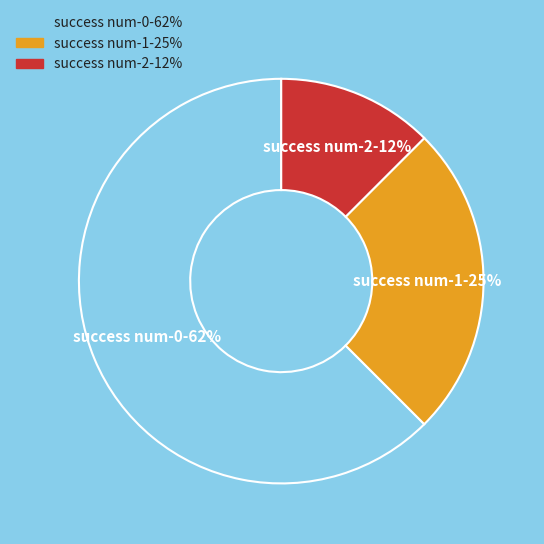

Is there any slice that represents more than half of the pie?

Yes